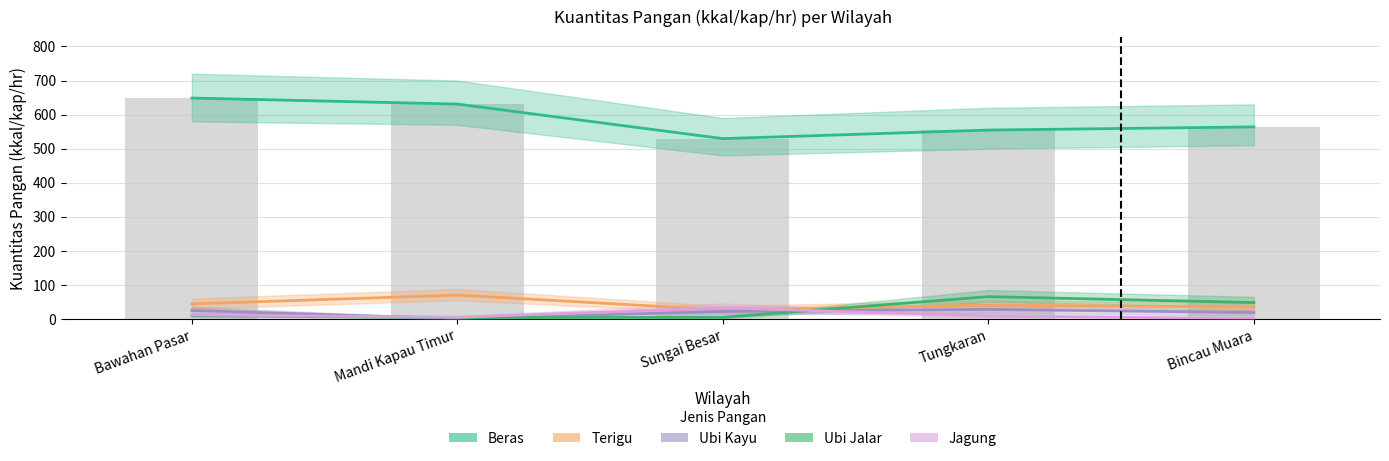

Is it true that Beras equals 307.6 at Sungai Besar?

False